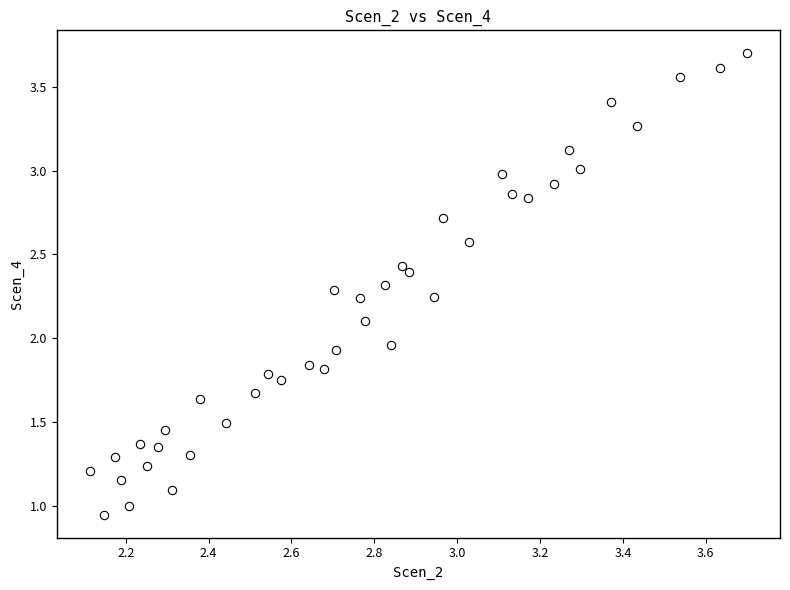

Count the number of points in this scatter plot.

40